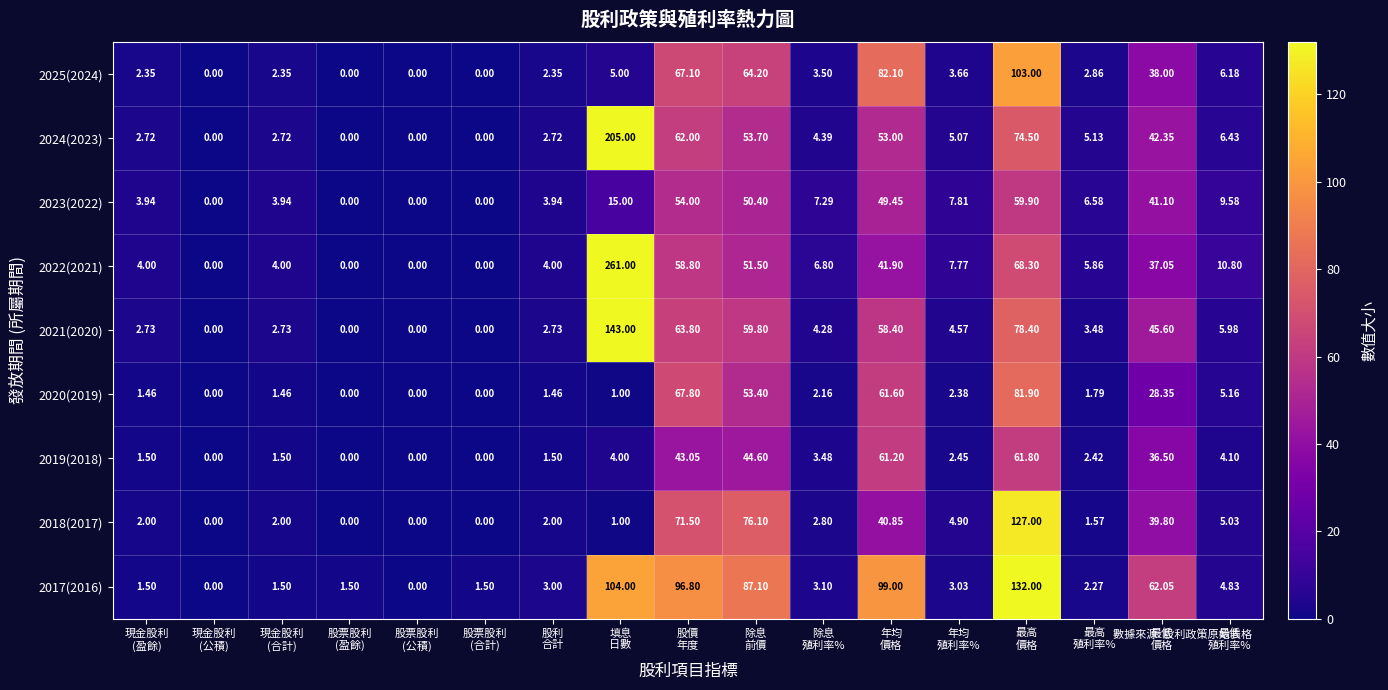

Which series has the largest total across all categories?

2017(2016)